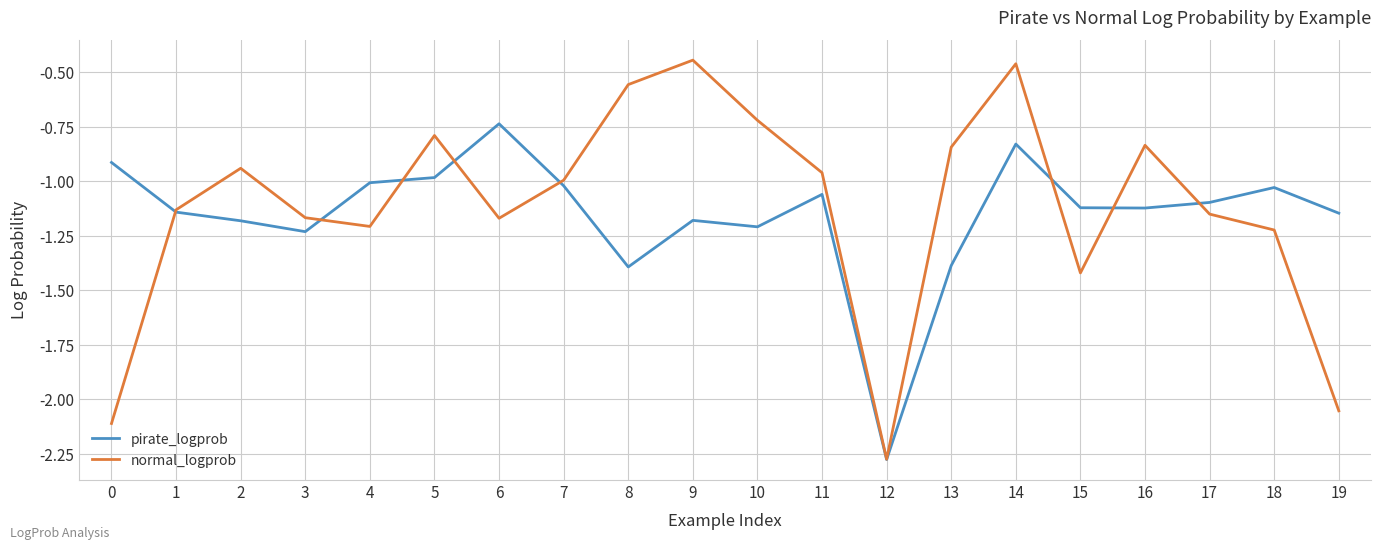

Which category has the lowest value in the pirate_logprob series?

12